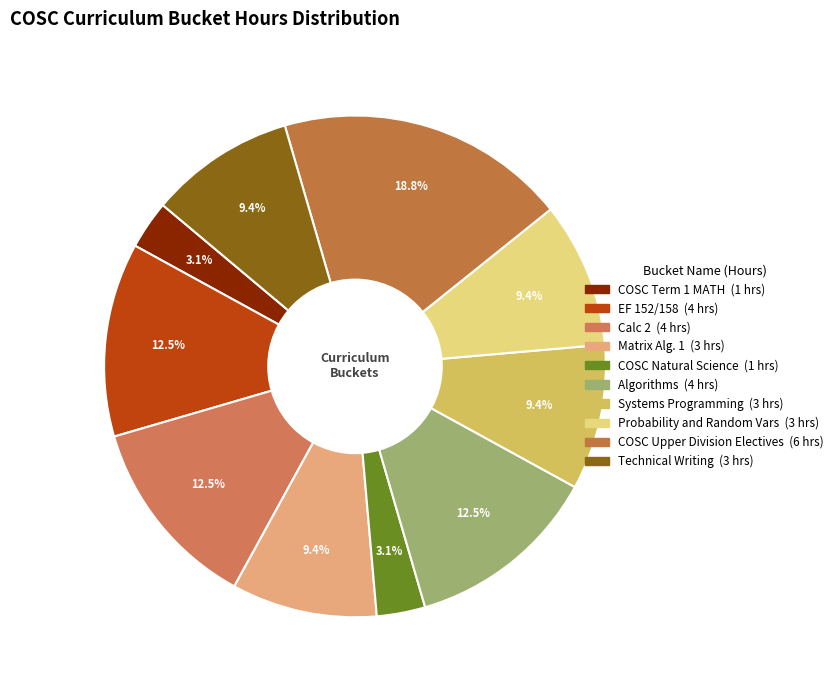

To the nearest percent, what percentage of the pie is Systems Programming?

9%